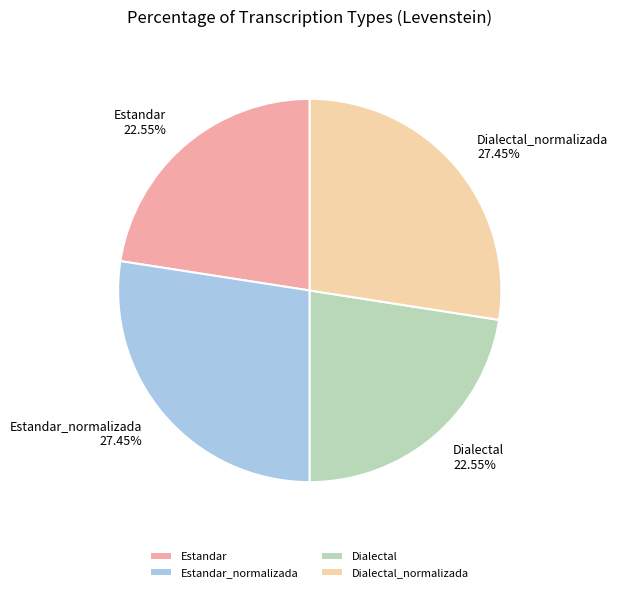

How many slices are in this pie chart?

4